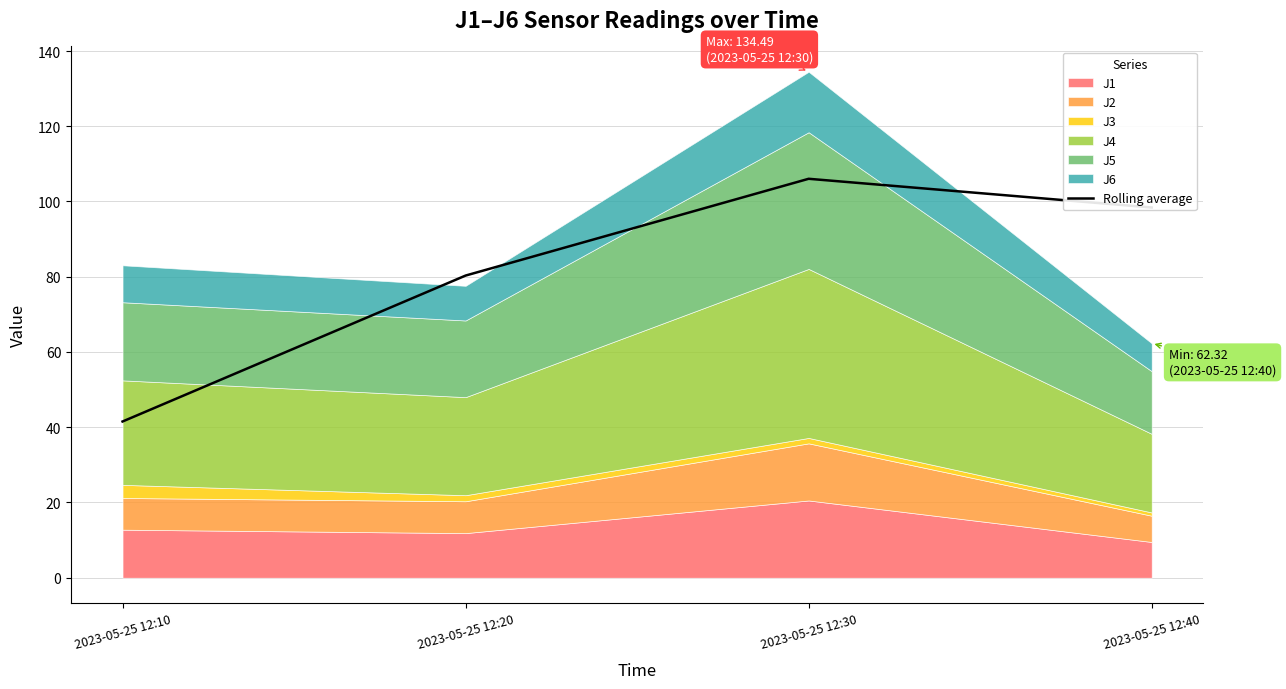

What is the highest value of the Rolling average series?

106.0